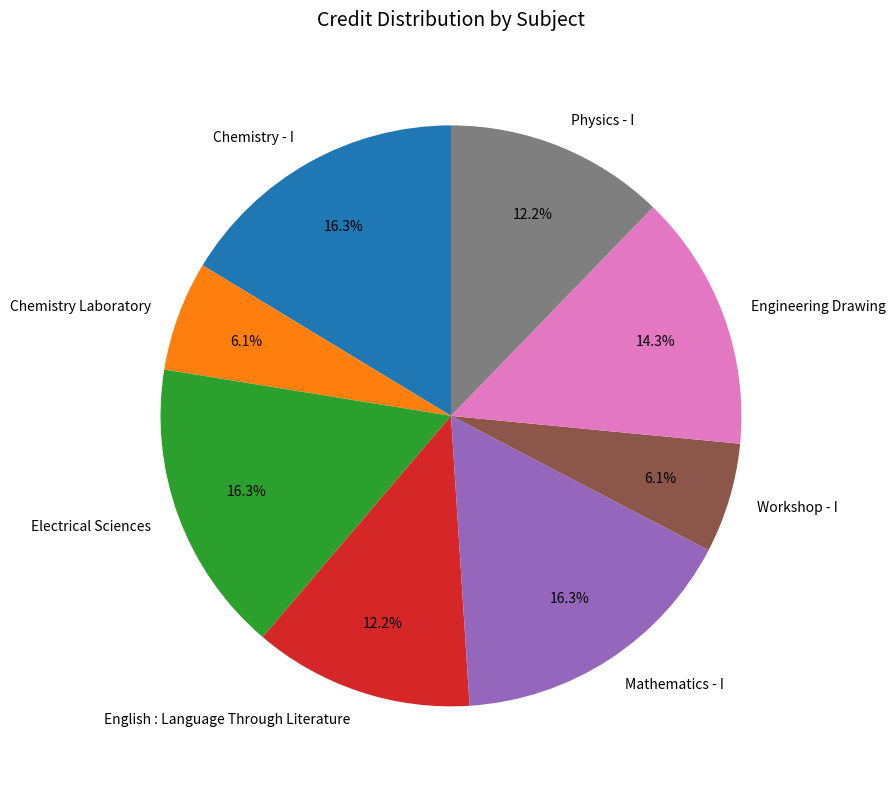

True or false: Engineering Drawing accounts for 14% of the total.

True